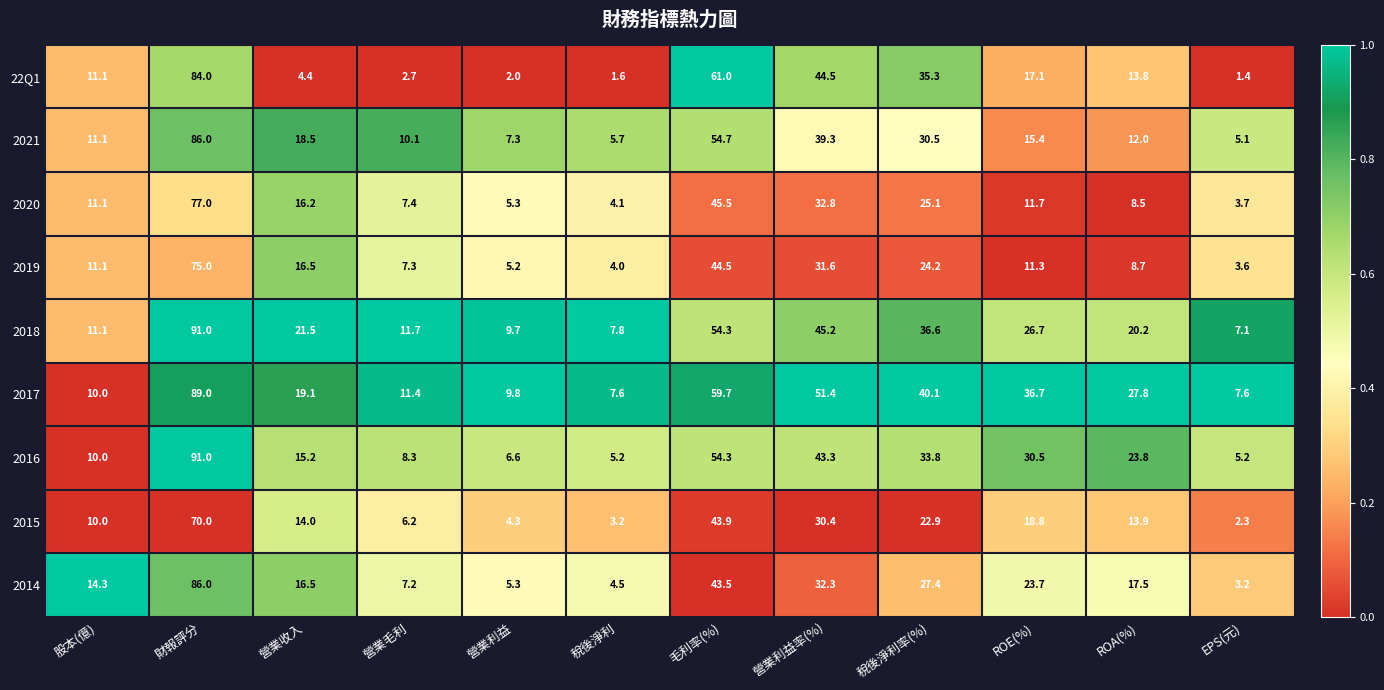

What is the difference between the second highest and second lowest values in the 2016 series?

49.1